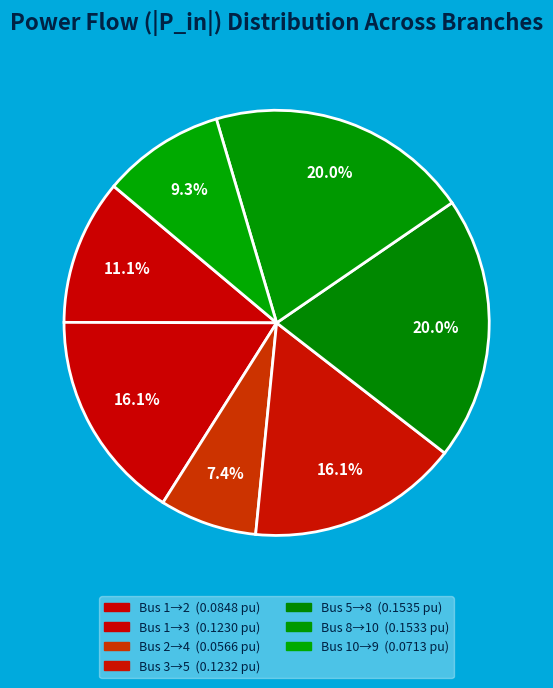

Count the number of slices in the pie.

7